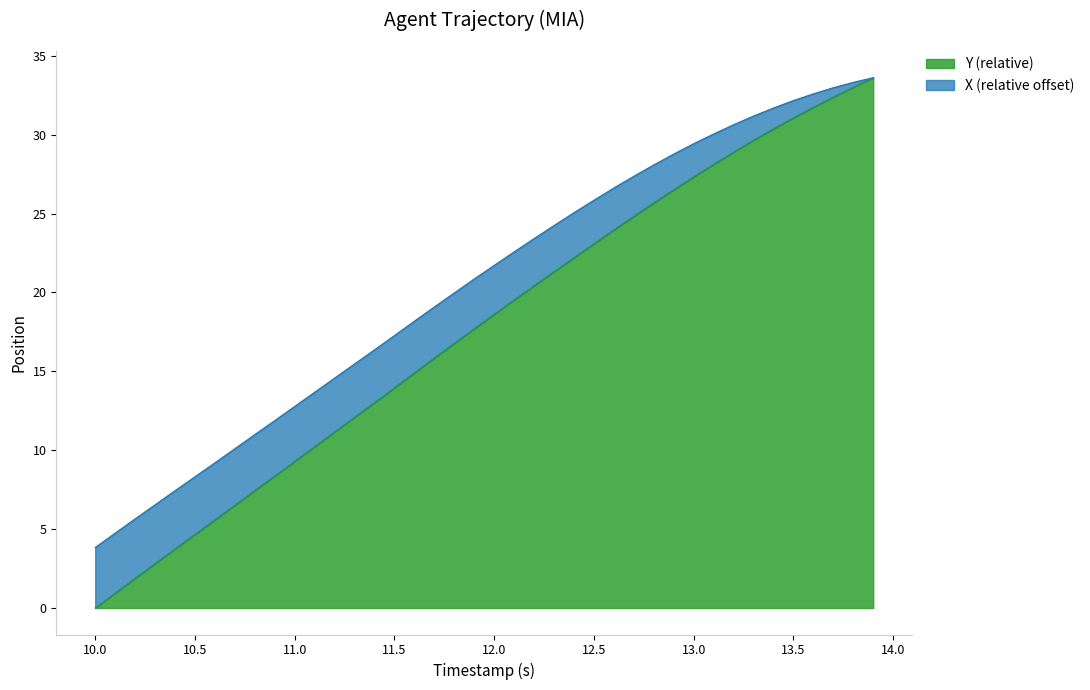

Which category has the lowest value in the Y (relative) series?

10.0